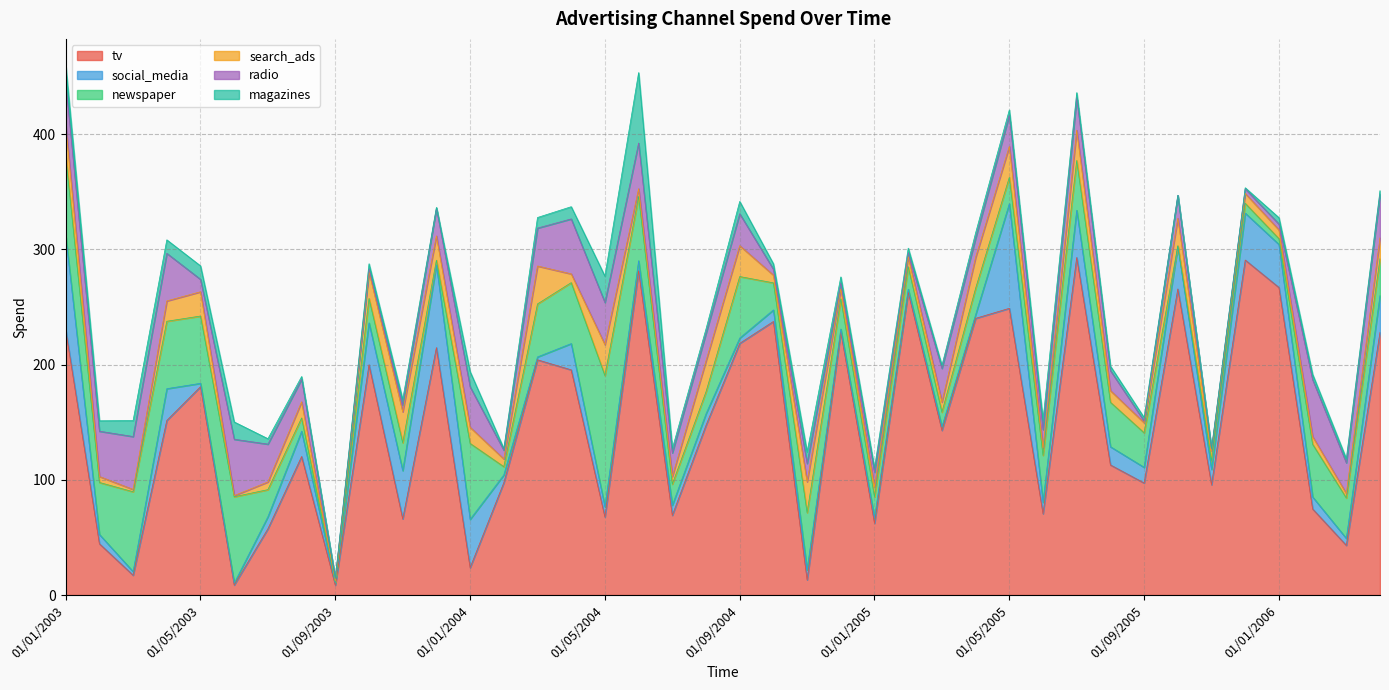

What is the sum of all social_media values?

806.7